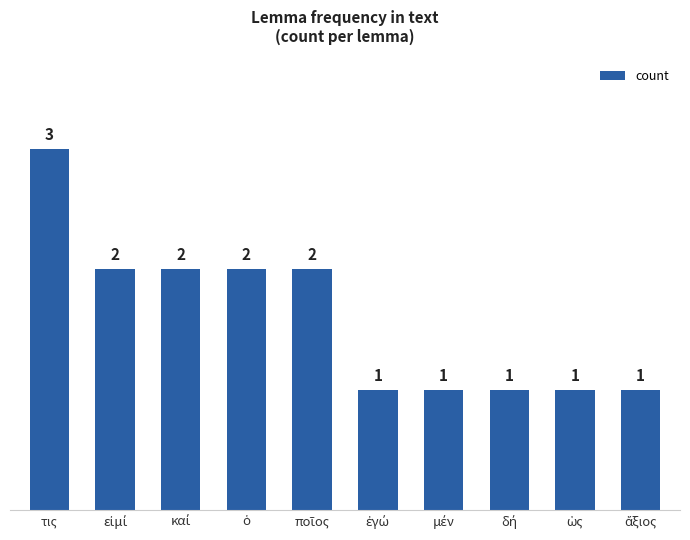

Reading right to left, extract all data points from this chart.

1	1	1	1	1	2	2	2	2	3